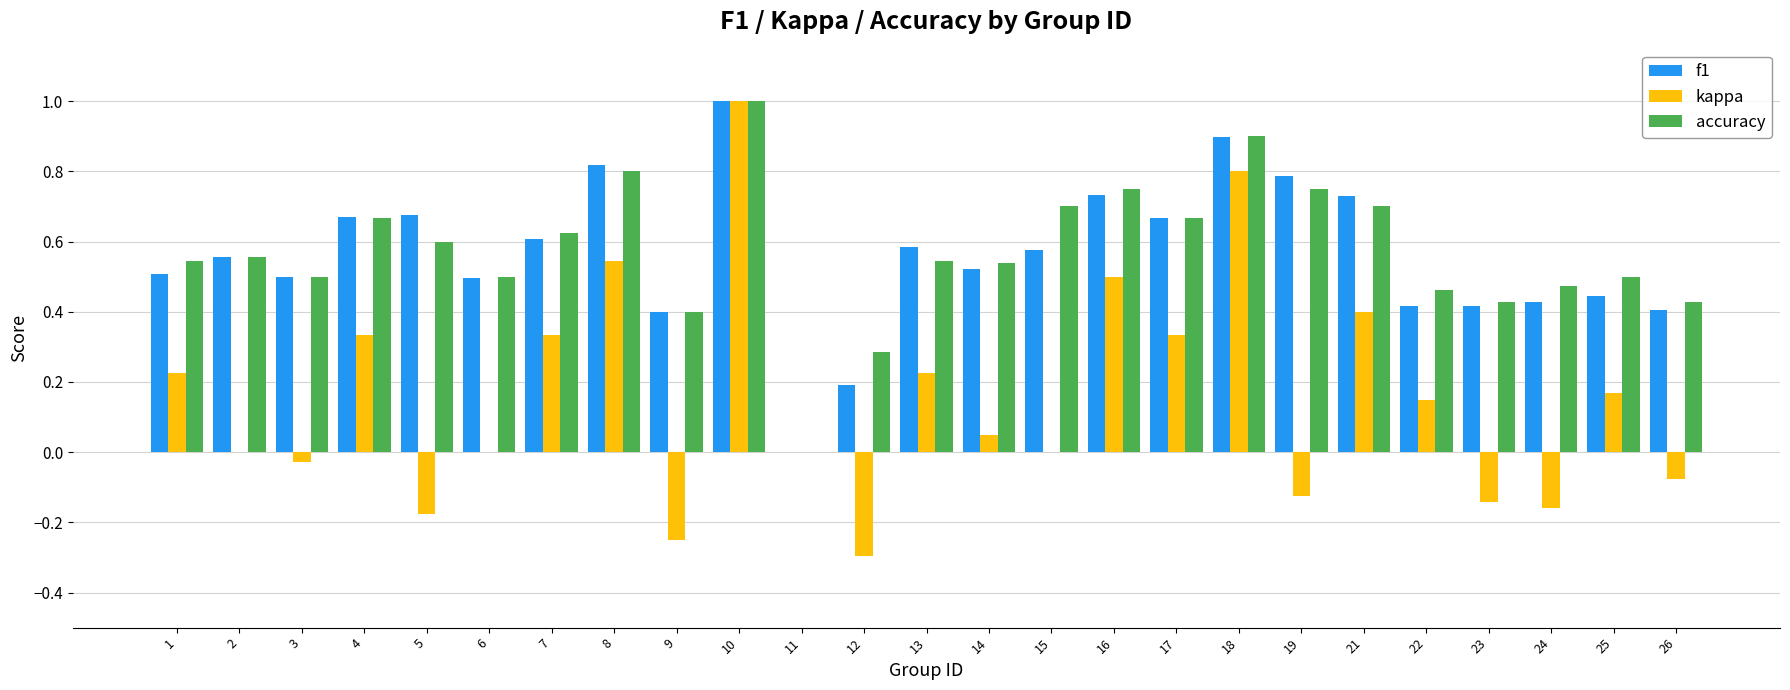

Are the bars grouped side by side (vs. stacked)?

Yes